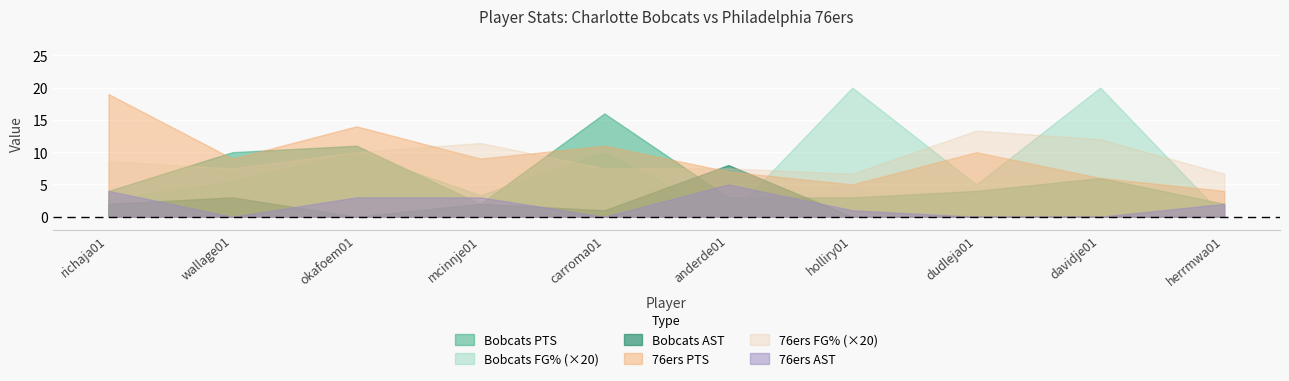

What is the spread (max minus min) of values at carroma01?

16.0